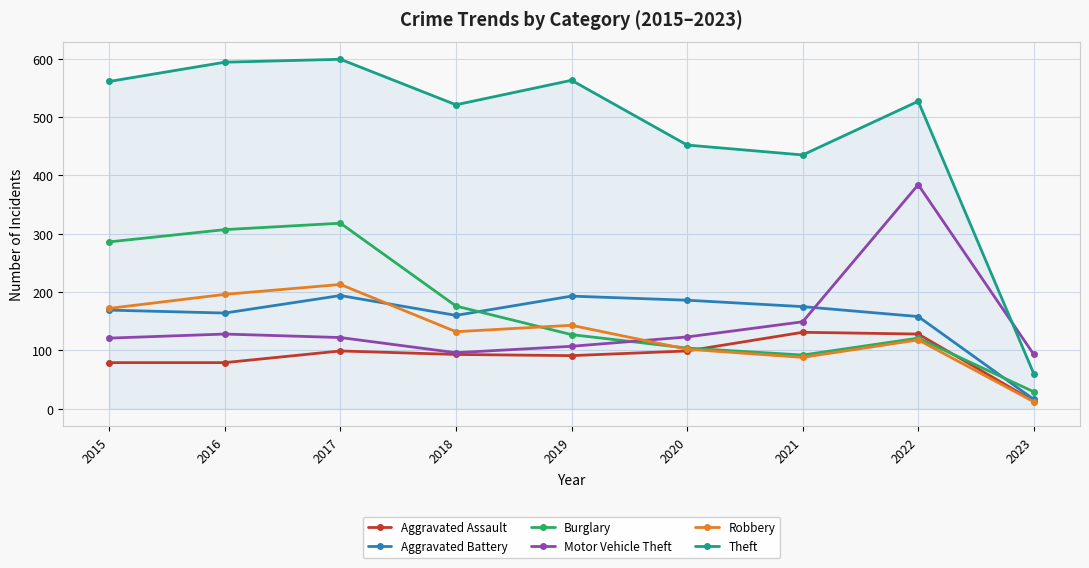

In Burglary, how many points are lower than both neighbors (excluding endpoints)?

1